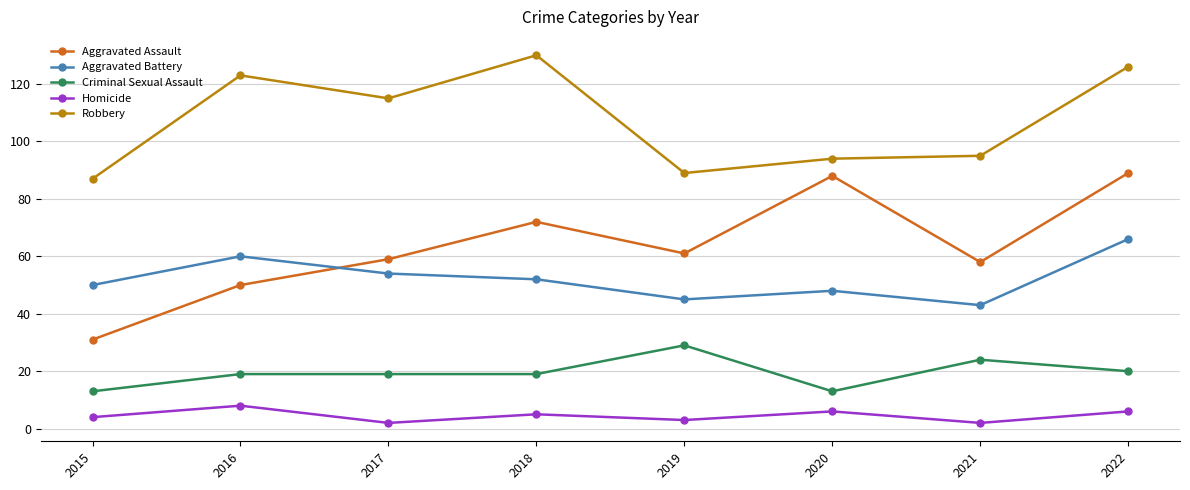

Which category has the lowest value in the Aggravated Battery series?

2021